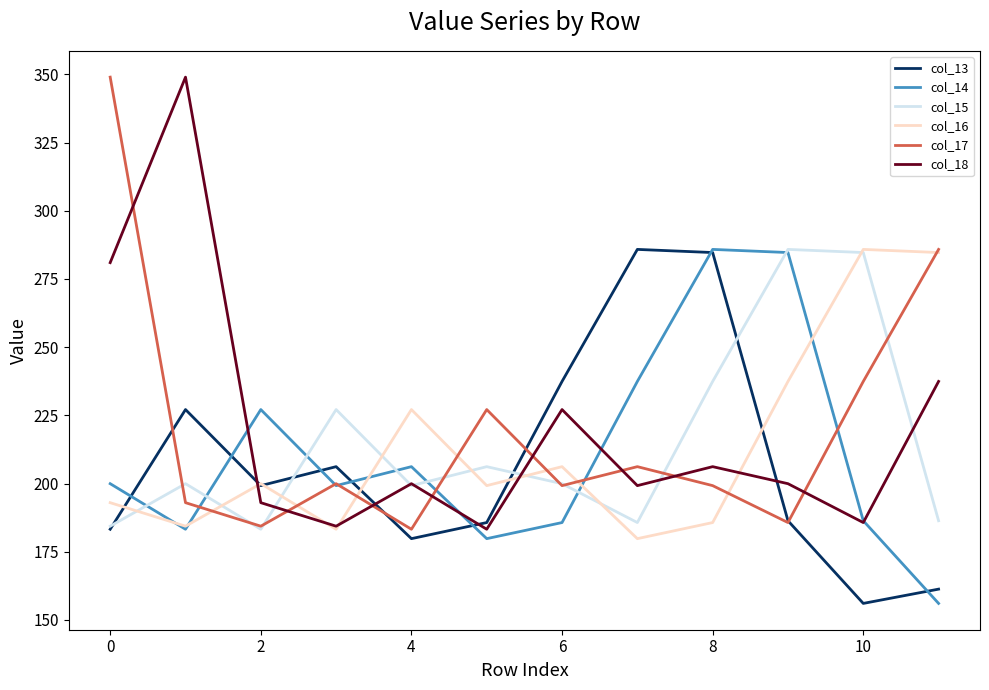

What is the minimum value shown in the chart?

156.1